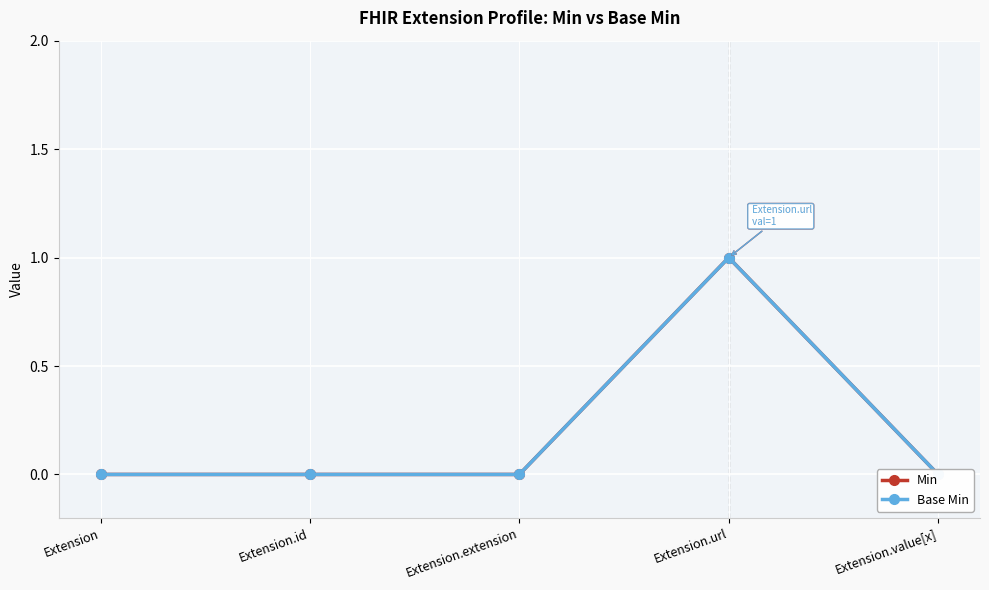

The Min series shows -1 at Extension.id. True or false?

False